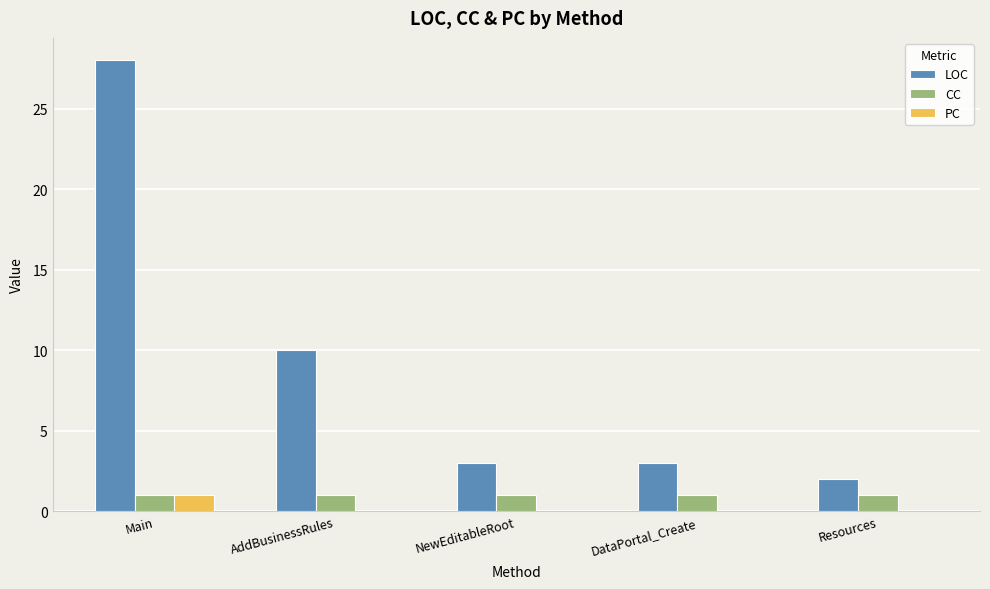

Reading right to left, extract all data points from this chart.

LOC: 2	3	3	10	28
CC: 1	1	1	1	1
PC: 0	0	0	0	1